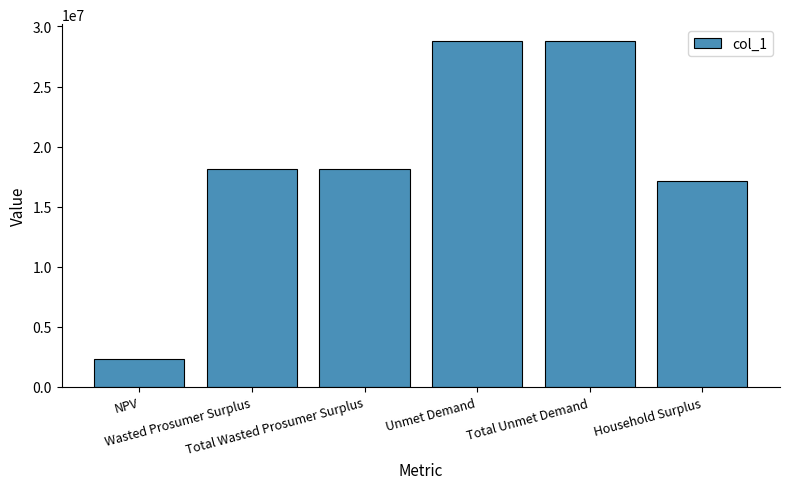

Is it true that the value at Total Unmet Demand is 19517289.8?

False